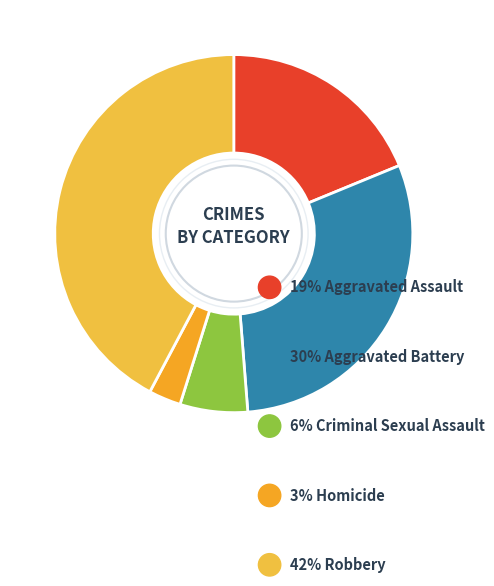

Is there a majority slice in this chart?

No